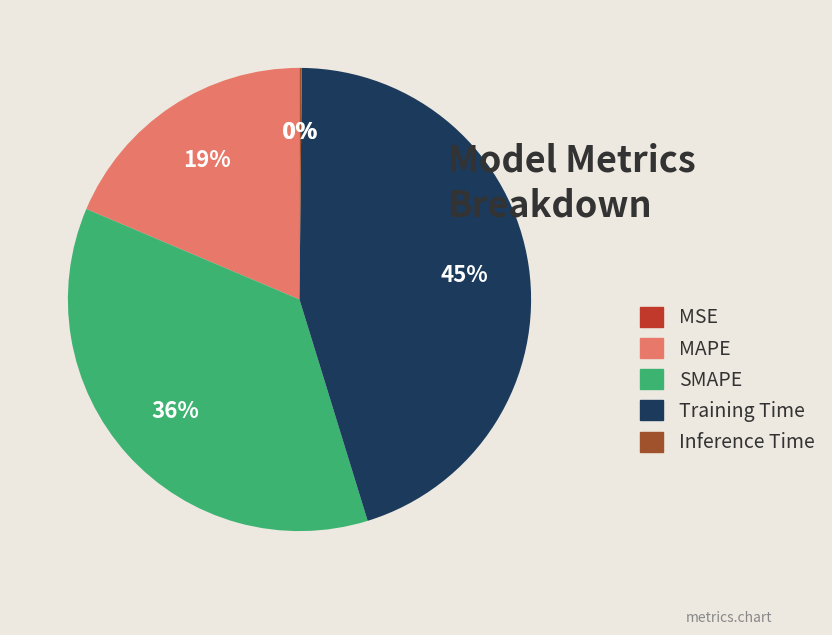

Does any single category account for the majority?

No